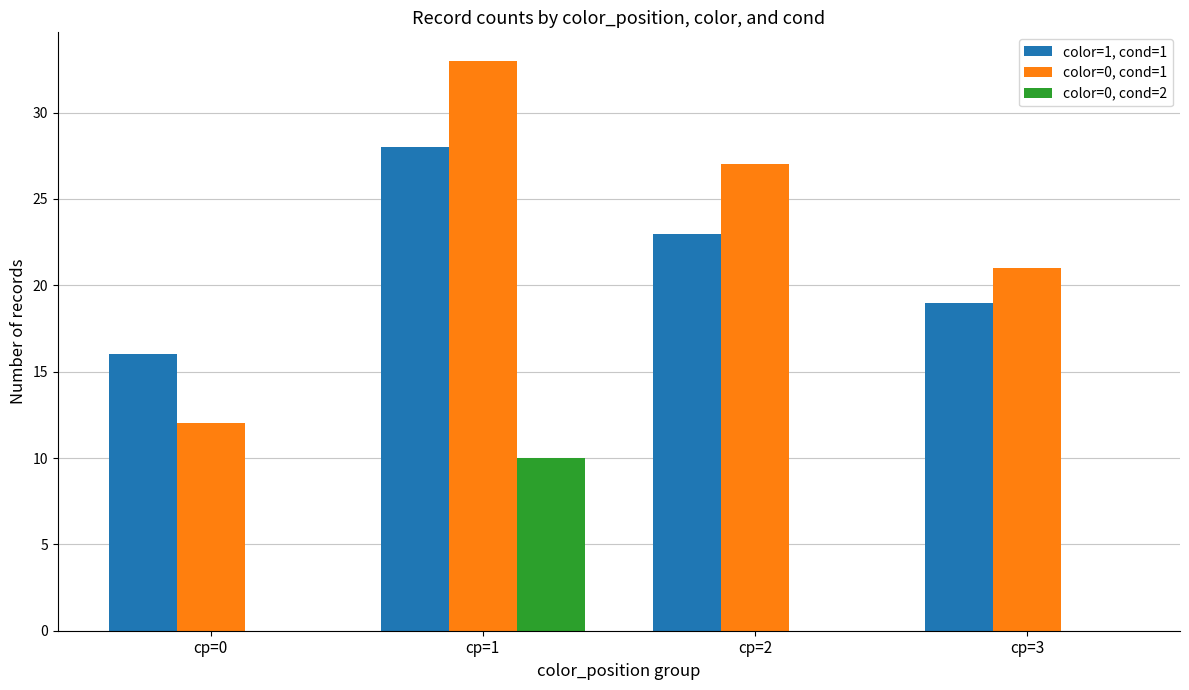

Is it true that color=1, cond=1 equals 6 at cp=1?

False